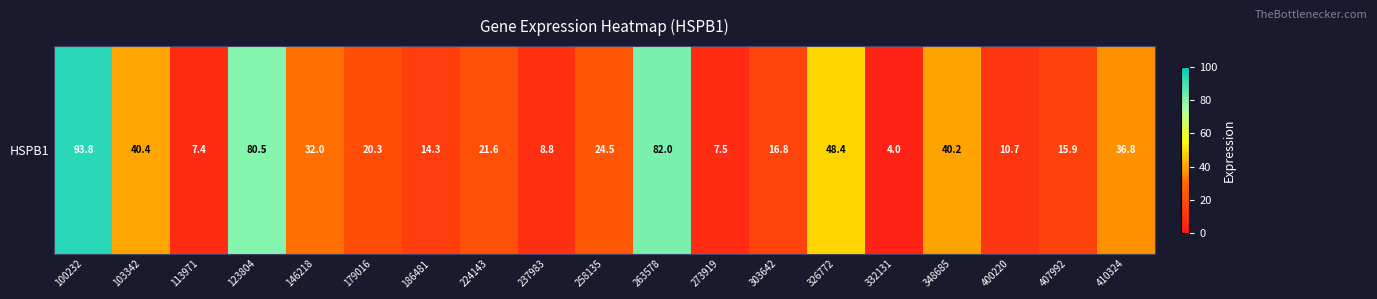

The chart shows a value of 82.0 at 263578. True or false?

True